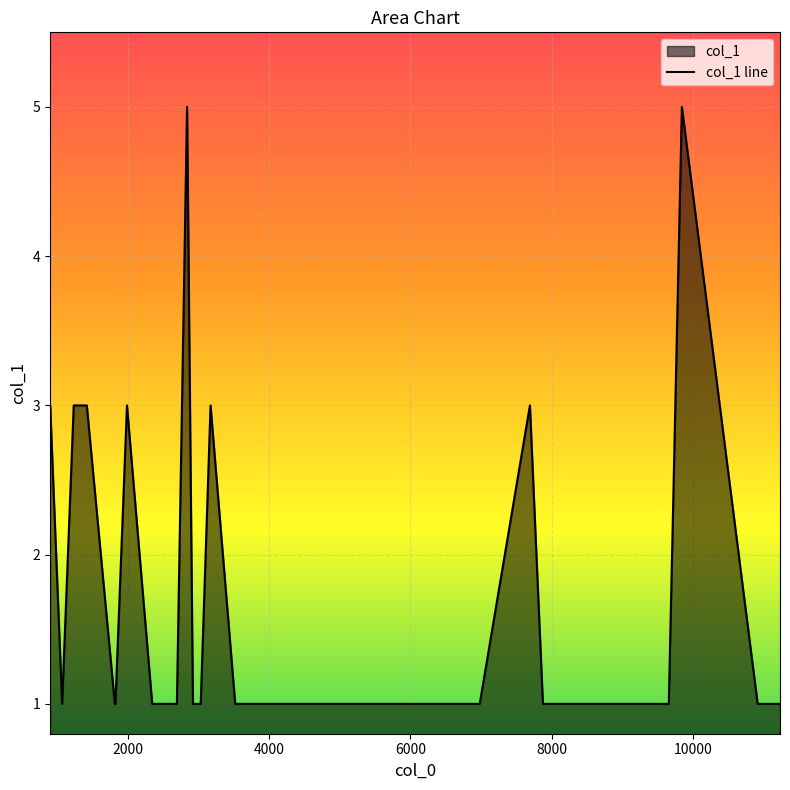

Reading left to right, extract all data points from this chart.

3	3	1	3	3	1	1	3	1	1	1	5	1	1	3	1	1	1	1	1	1	1	1	1	3	1	1	1	1	1	1	5	1	1	1